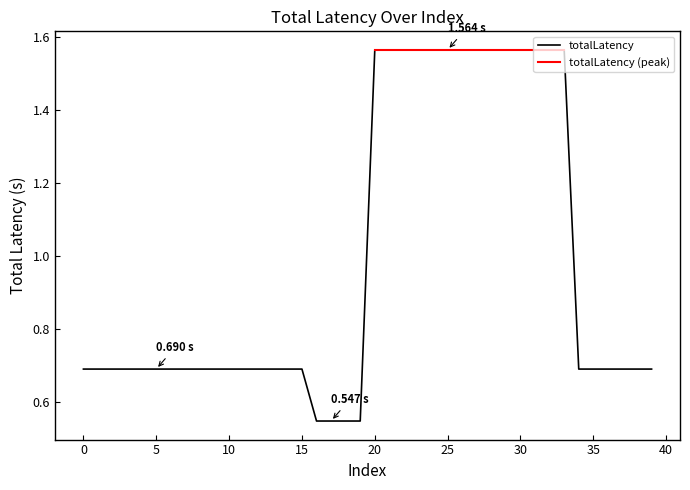

What is the greatest value displayed?

1.6